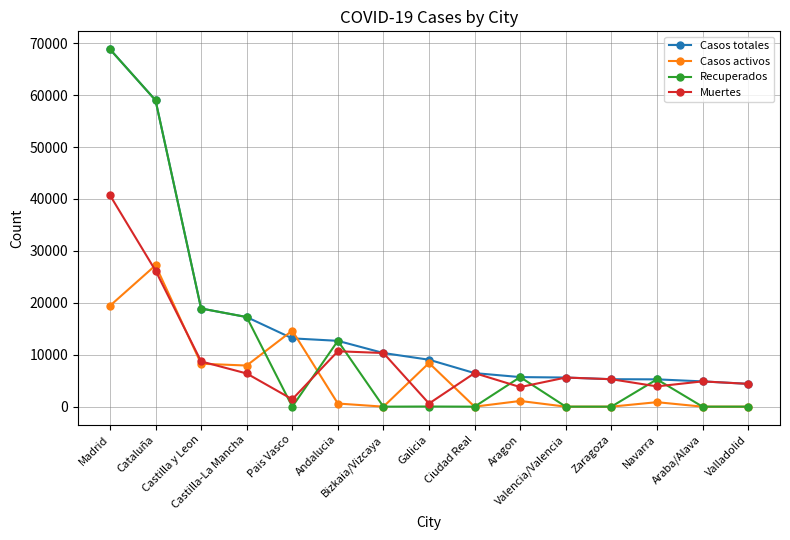

Rank the series by their average value, from highest to lowest.

Casos totales, Recuperados, Muertes, Casos activos